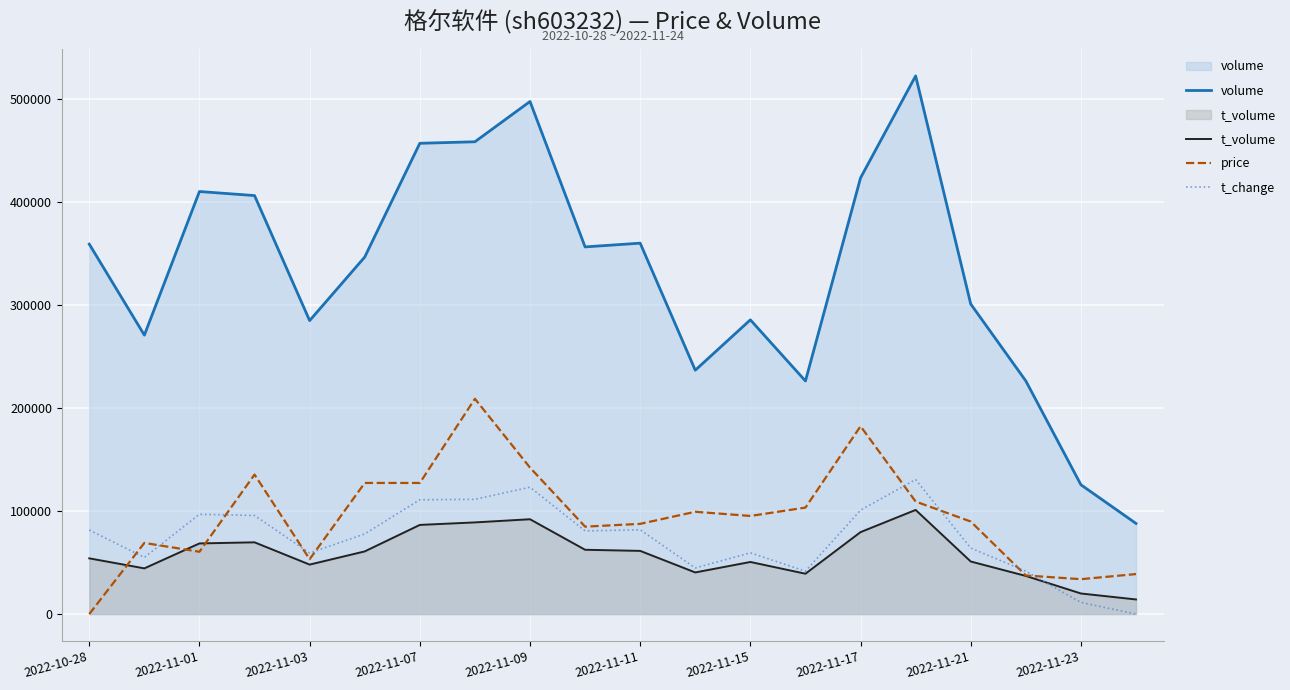

What is the total value across all series at 11?

420850.1